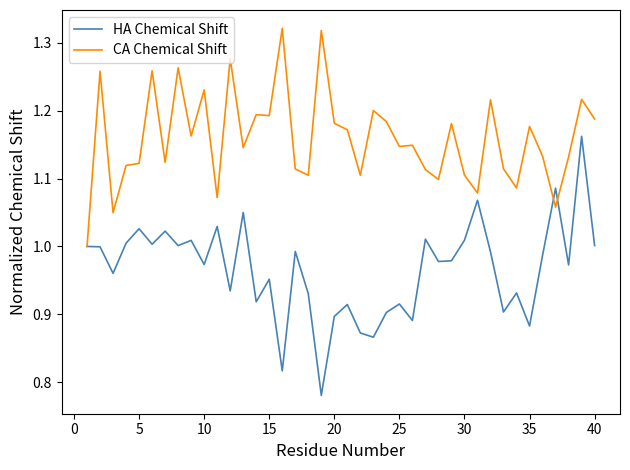

How many lines are shown in the chart?

2